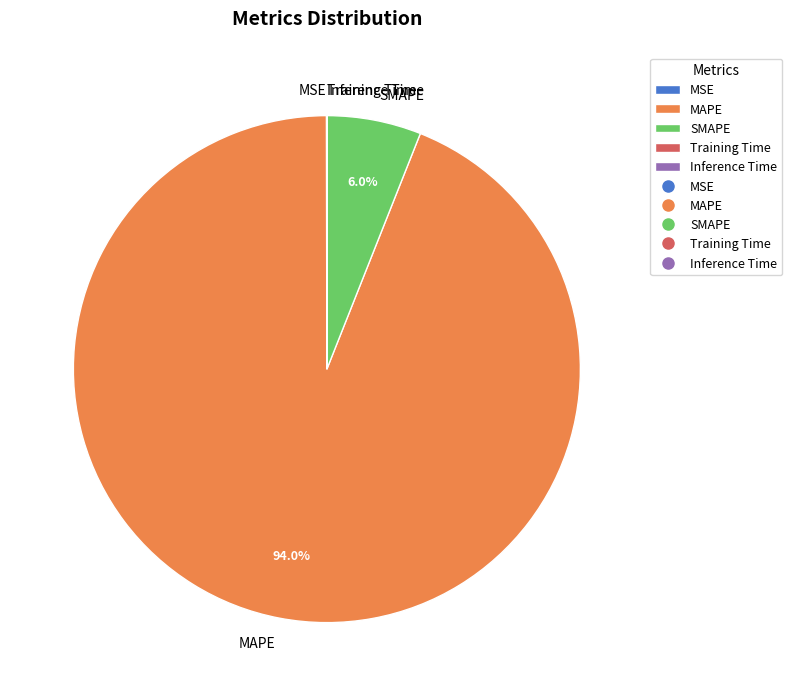

What is the majority slice?

MAPE